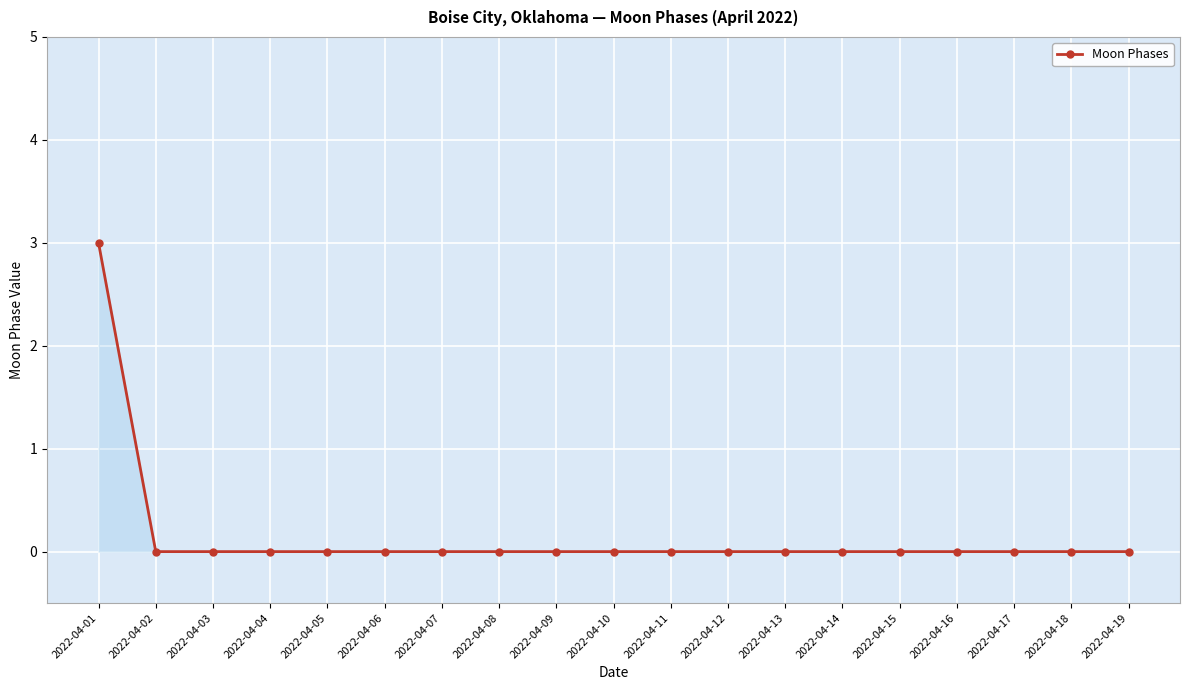

What is the sum of all values?

3